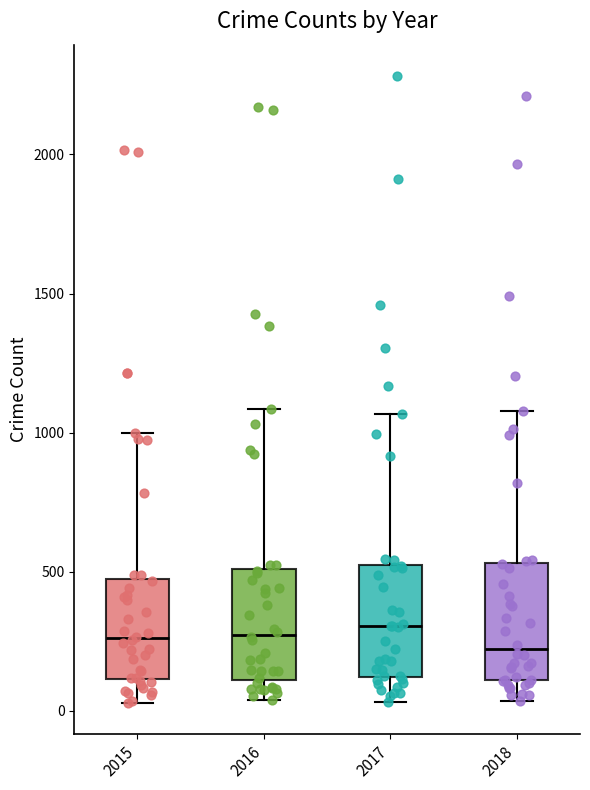

Reading left to right, transcribe this box plot: for each box, give where its median line is, the range the box spans, and where its two whiskers end, as read against the y-axis. The values are not printed on the chart, so give them approximately, as read against the axis.

2015: median 250, box 100 to 450, whiskers 50 to 1000
2016: median 250, box 100 to 500, whiskers 50 to 1100
2017: median 300, box 100 to 550, whiskers 50 to 1050
2018: median 200, box 100 to 550, whiskers 50 to 1100